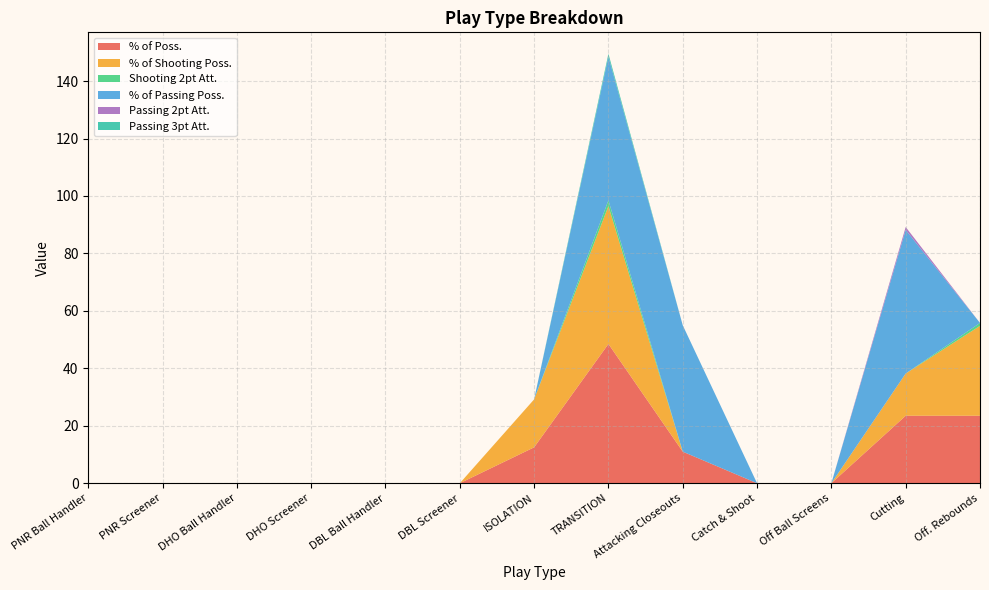

Reading left to right, extract all data points from this chart.

% of Poss.: PNR Ball Handler=0.0	PNR Screener=0.0	DHO Ball Handler=0.0	DHO Screener=0.0	DBL Ball Handler=0.0	DBL Screener=0.0	ISOLATION=12.5	TRANSITION=48.5	Attacking Closeouts=11.0	Catch & Shoot=0.0	Off Ball Screens=0.0	Cutting=23.5	Off. Rebounds=23.5
% of Shooting Poss.: PNR Ball Handler=0.0	PNR Screener=0.0	DHO Ball Handler=0.0	DHO Screener=0.0	DBL Ball Handler=0.0	DBL Screener=0.0	ISOLATION=16.7	TRANSITION=48.0	Attacking Closeouts=0.0	Catch & Shoot=0.0	Off Ball Screens=0.0	Cutting=14.7	Off. Rebounds=31.3
Shooting 2pt Att.: PNR Ball Handler=0.0	PNR Screener=0.0	DHO Ball Handler=0.0	DHO Screener=0.0	DBL Ball Handler=0.0	DBL Screener=0.0	ISOLATION=0.0	TRANSITION=2.0	Attacking Closeouts=0.0	Catch & Shoot=0.0	Off Ball Screens=0.0	Cutting=0.0	Off. Rebounds=1.0
% of Passing Poss.: PNR Ball Handler=0.0	PNR Screener=0.0	DHO Ball Handler=0.0	DHO Screener=0.0	DBL Ball Handler=0.0	DBL Screener=0.0	ISOLATION=0.0	TRANSITION=50.0	Attacking Closeouts=44.0	Catch & Shoot=0.0	Off Ball Screens=0.0	Cutting=50.0	Off. Rebounds=0.0
Passing 2pt Att.: PNR Ball Handler=0.0	PNR Screener=0.0	DHO Ball Handler=0.0	DHO Screener=0.0	DBL Ball Handler=0.0	DBL Screener=0.0	ISOLATION=0.0	TRANSITION=0.0	Attacking Closeouts=0.0	Catch & Shoot=0.0	Off Ball Screens=0.0	Cutting=1.0	Off. Rebounds=0.0
Passing 3pt Att.: PNR Ball Handler=0.0	PNR Screener=0.0	DHO Ball Handler=0.0	DHO Screener=0.0	DBL Ball Handler=0.0	DBL Screener=0.0	ISOLATION=0.0	TRANSITION=1.0	Attacking Closeouts=0.0	Catch & Shoot=0.0	Off Ball Screens=0.0	Cutting=0.0	Off. Rebounds=0.0